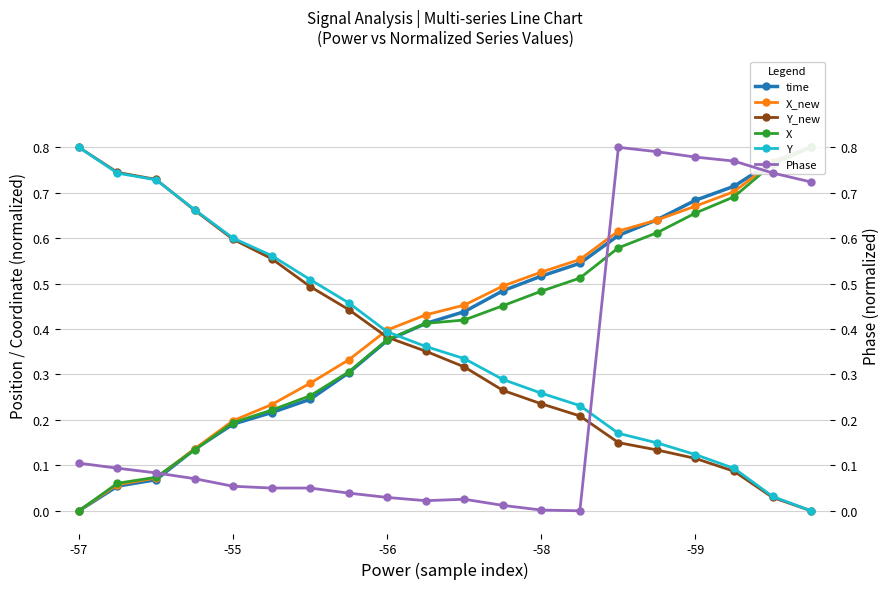

What is the sum of all Y_new values?

7.3